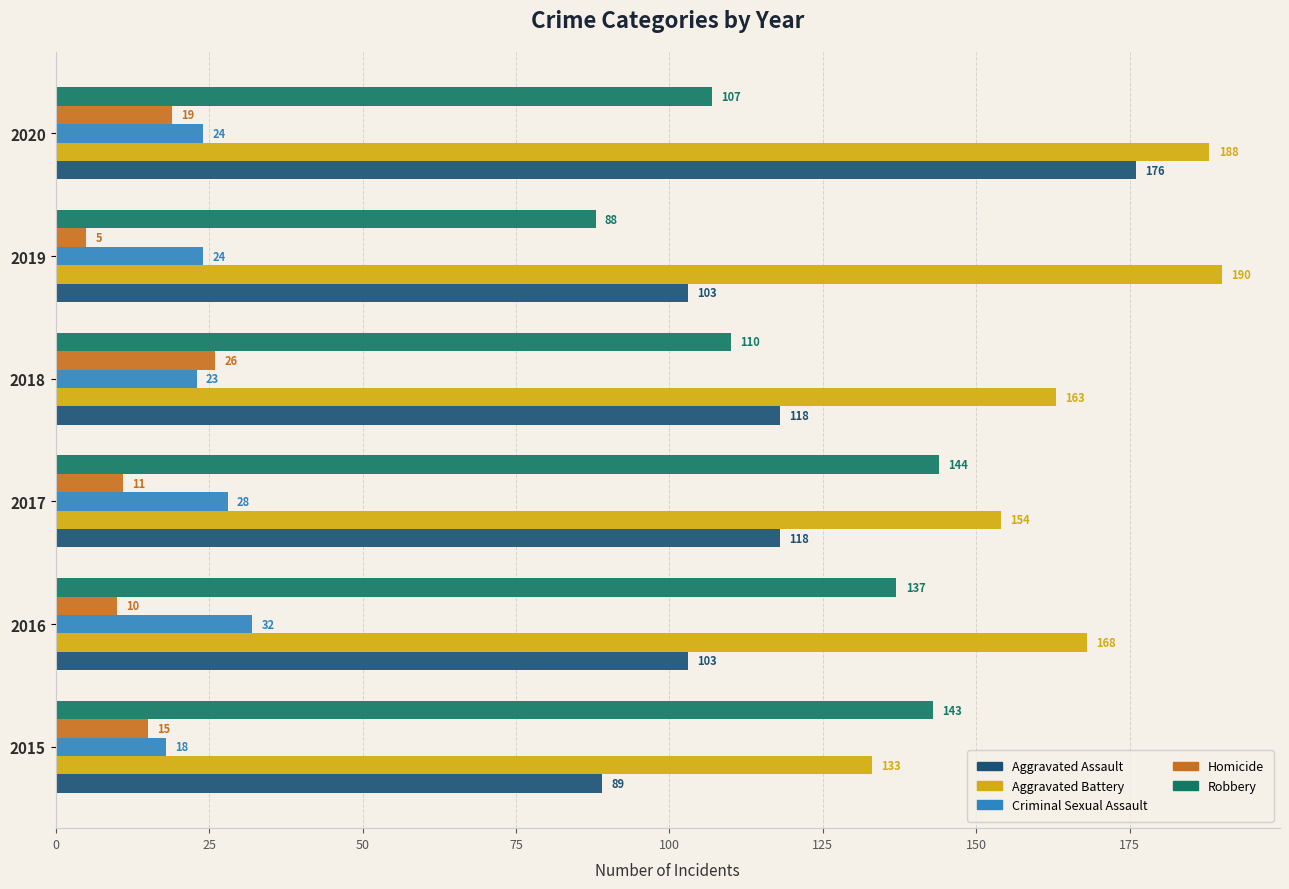

Which series has the widest spread of values?

Aggravated Assault